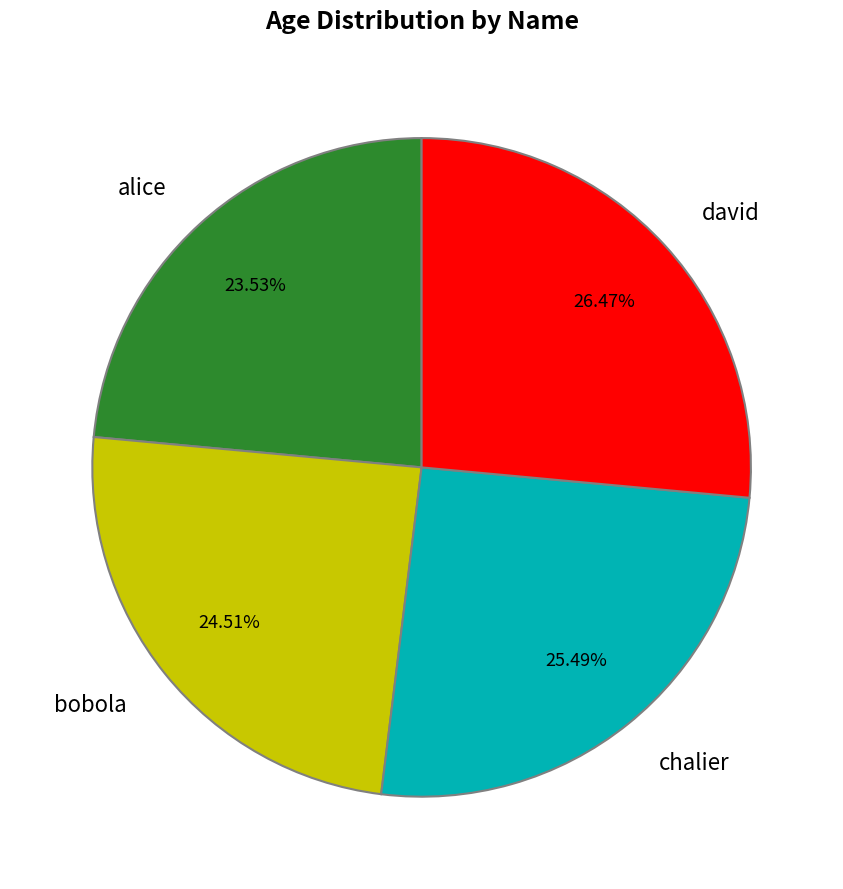

Between alice and chalier, which is larger?

chalier